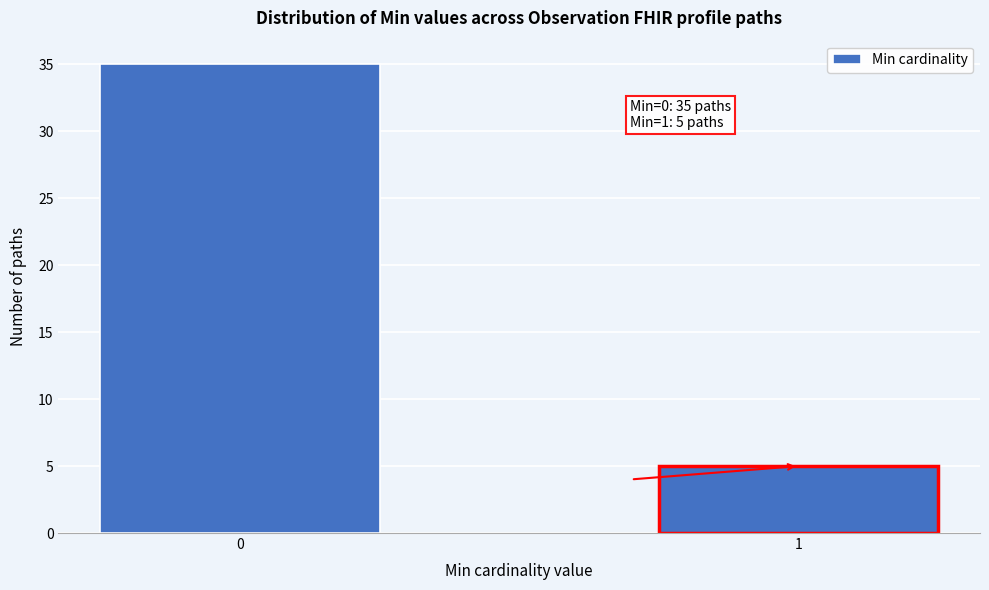

Reading right to left, transcribe all the data shown in this chart.

1=5	0=35